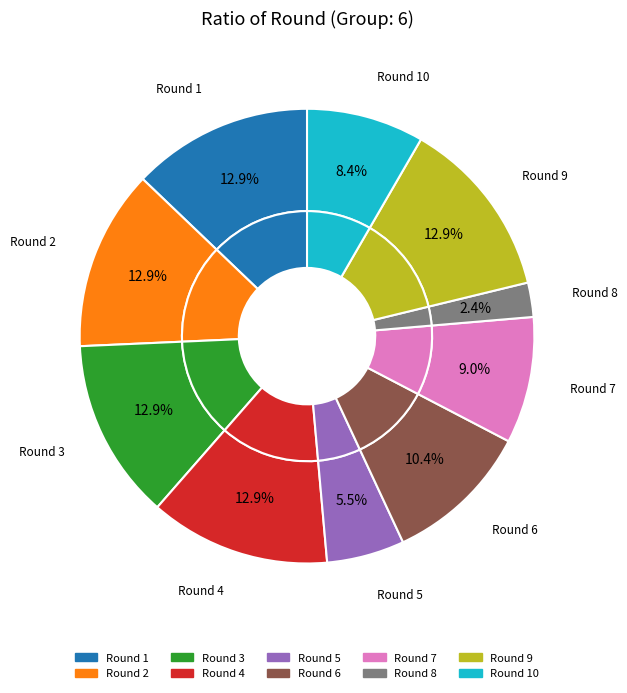

Does any single category account for the majority?

No